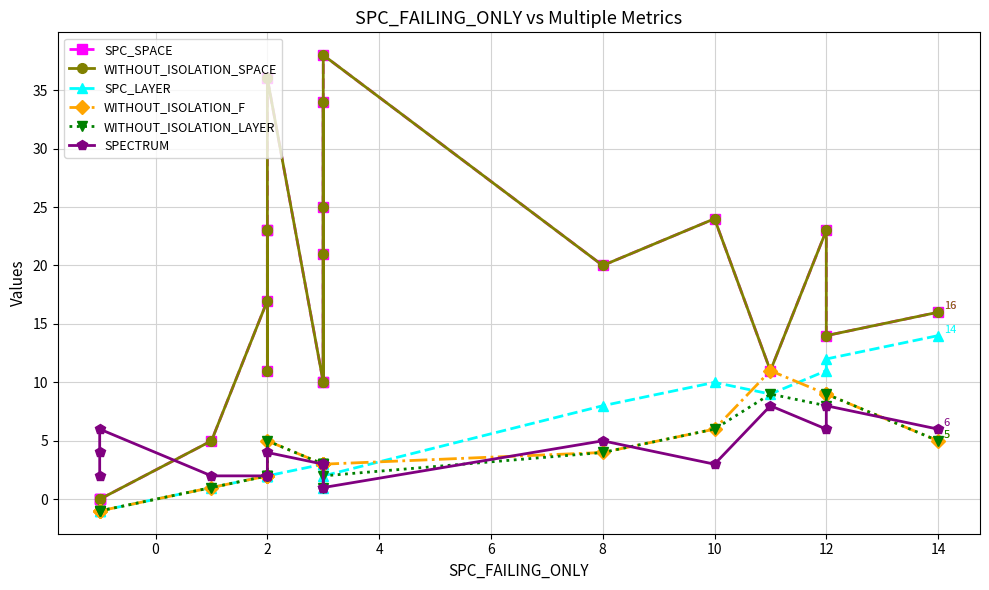

Between 10 and 14, which series saw the biggest shift?

SPC_SPACE